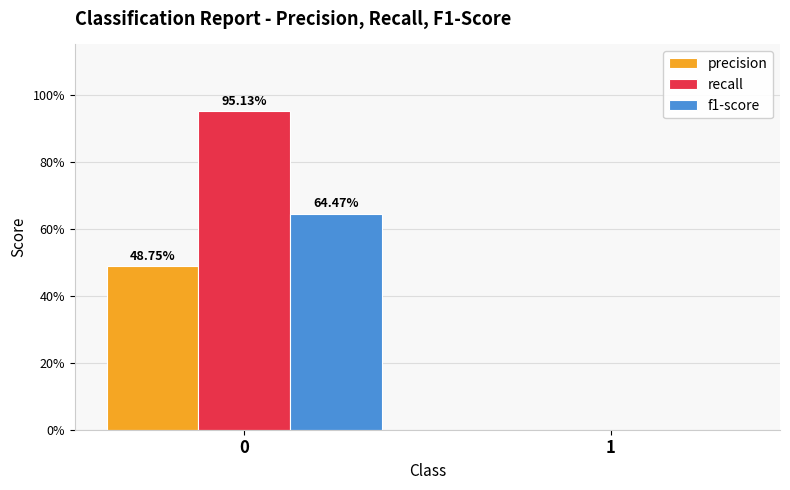

What are all the series names shown in the legend?

precision, recall, f1-score